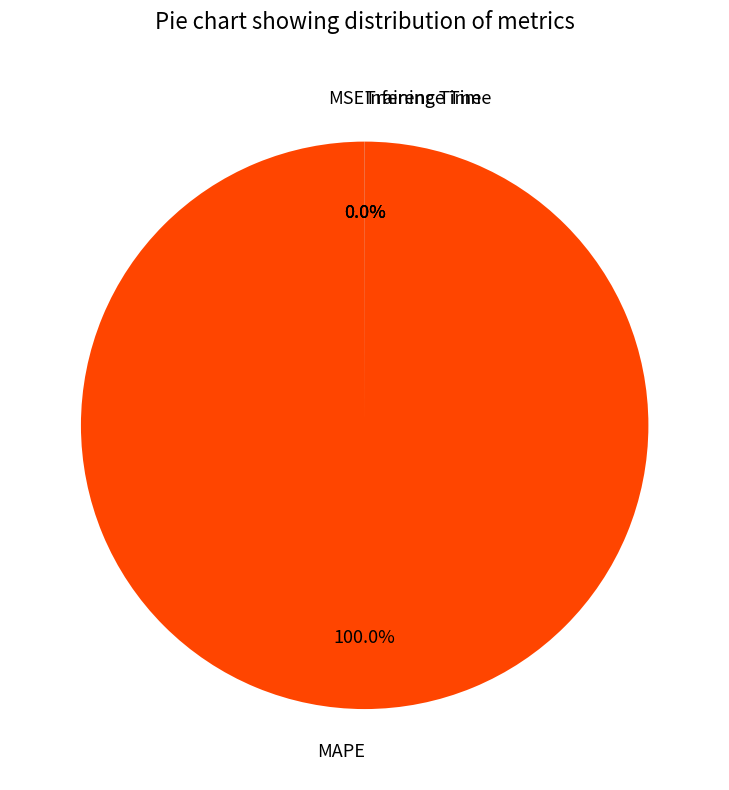

Which slice is the largest?

MAPE